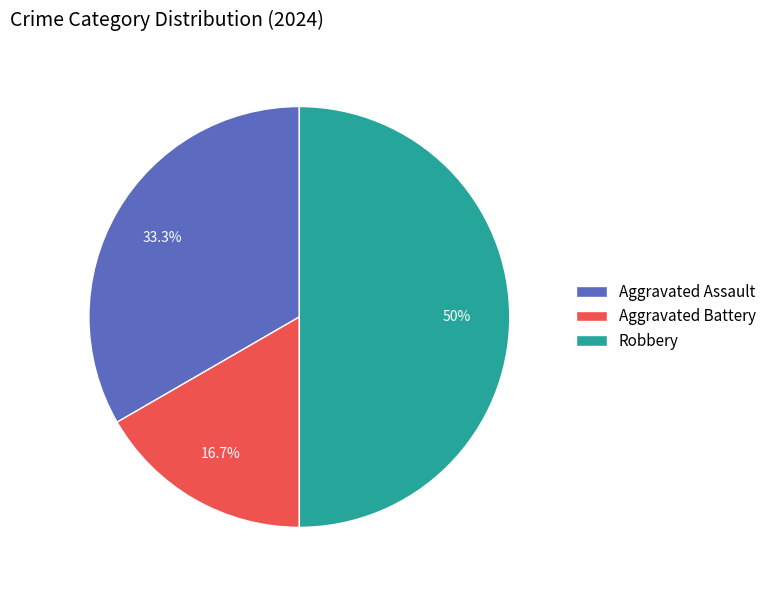

To the nearest percent, what percentage of the pie is Aggravated Assault?

33%